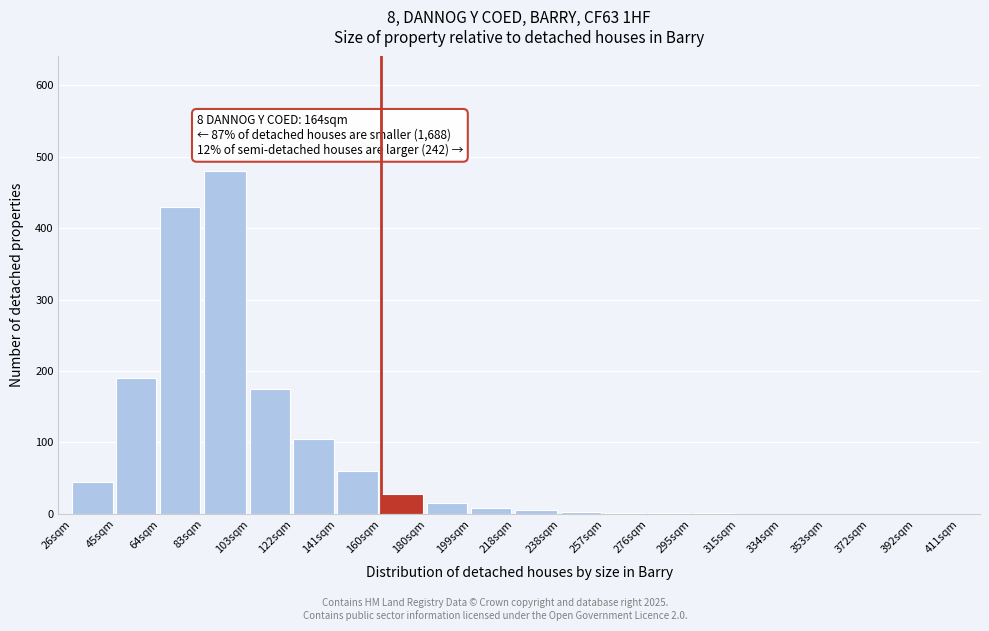

The value at 64sqm is 430. True or false?

True